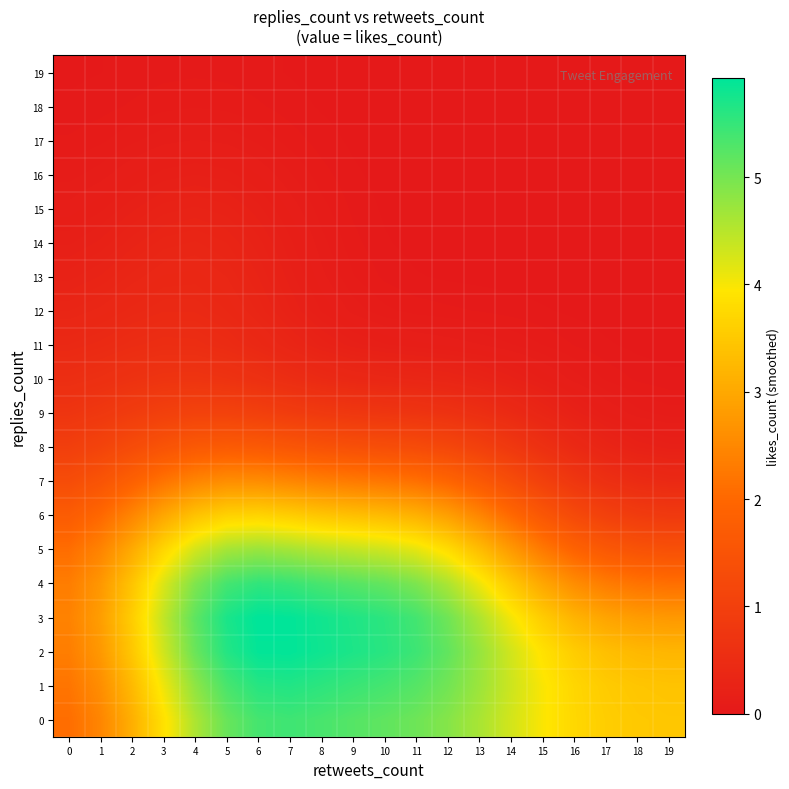

List the series in order of their peak value, highest first.

3, 2, 1, 4, 0, 5, 6, 7, 8, 9, 10, 11, 12, 13, 14, 15, 16, 17, 18, 19